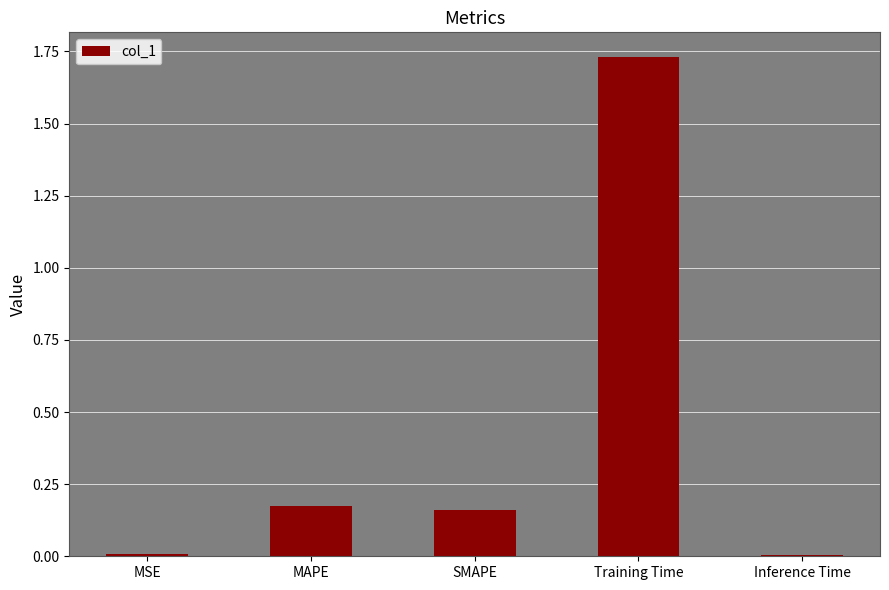

What is the label of the 1st bar from the right?

Inference Time